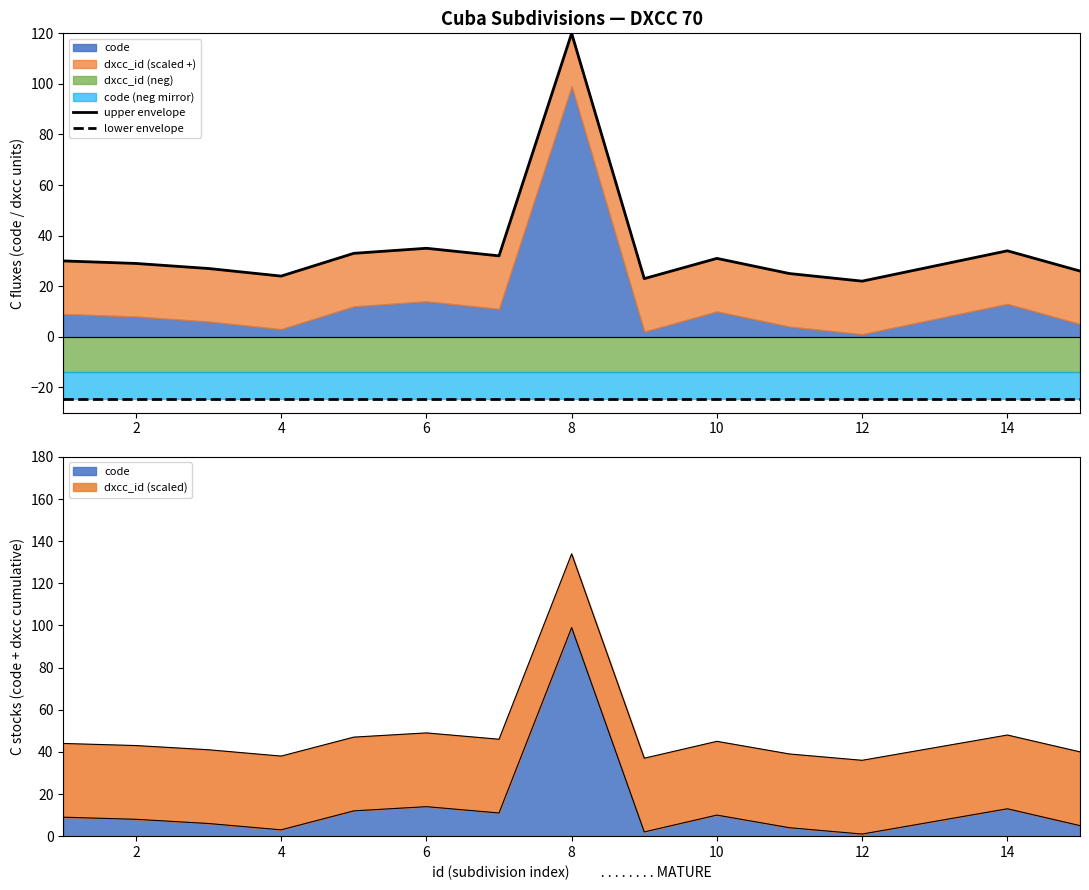

The lower envelope series shows -24.5 at 12. True or false?

True